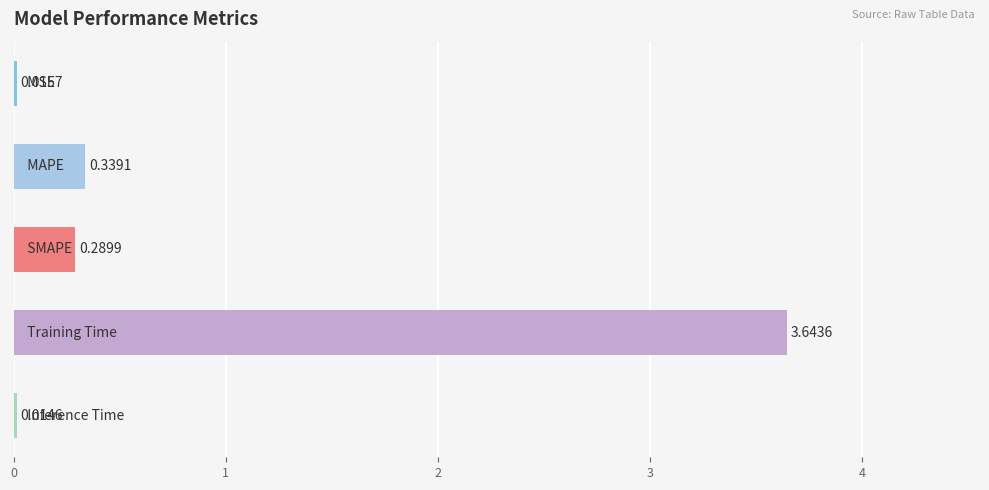

What is the average value?

0.9